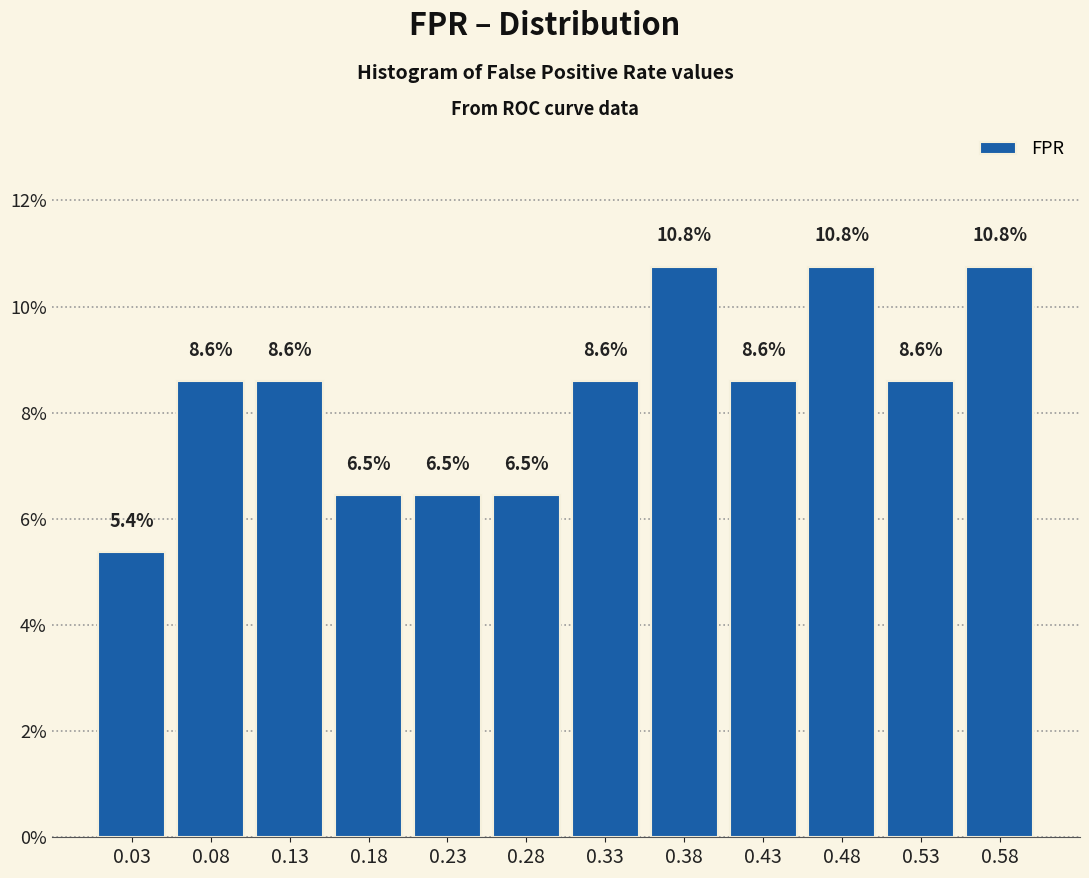

Reading left to right, transcribe this chart: for each bar, give the range it covers on the x-axis and its height. The bar edges are not printed on the chart, so give them approximately, as read against the axis.

0.00 to 0.05: 5.4
0.05 to 0.10: 8.6
0.10 to 0.15: 8.6
0.15 to 0.20: 6.5
0.20 to 0.25: 6.5
0.25 to 0.30: 6.5
0.30 to 0.36: 8.6
0.36 to 0.41: 10.8
0.41 to 0.46: 8.6
0.46 to 0.51: 10.8
0.51 to 0.56: 8.6
0.56 to 0.61: 10.8